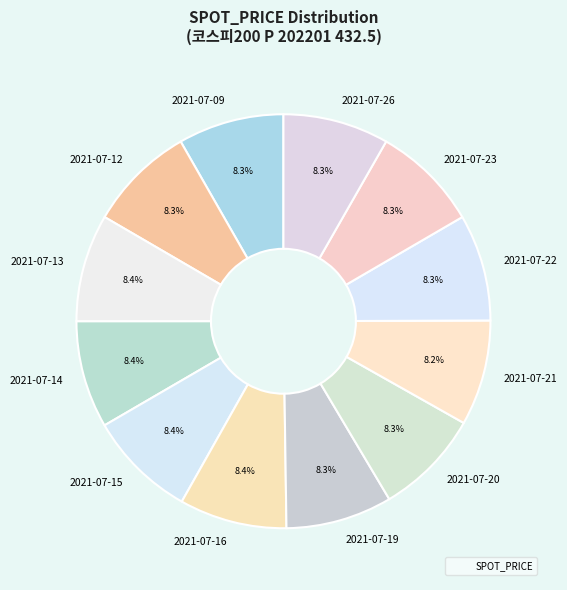

What is the ratio of the value at 2021-07-15 to the value at 2021-07-12?

1.0